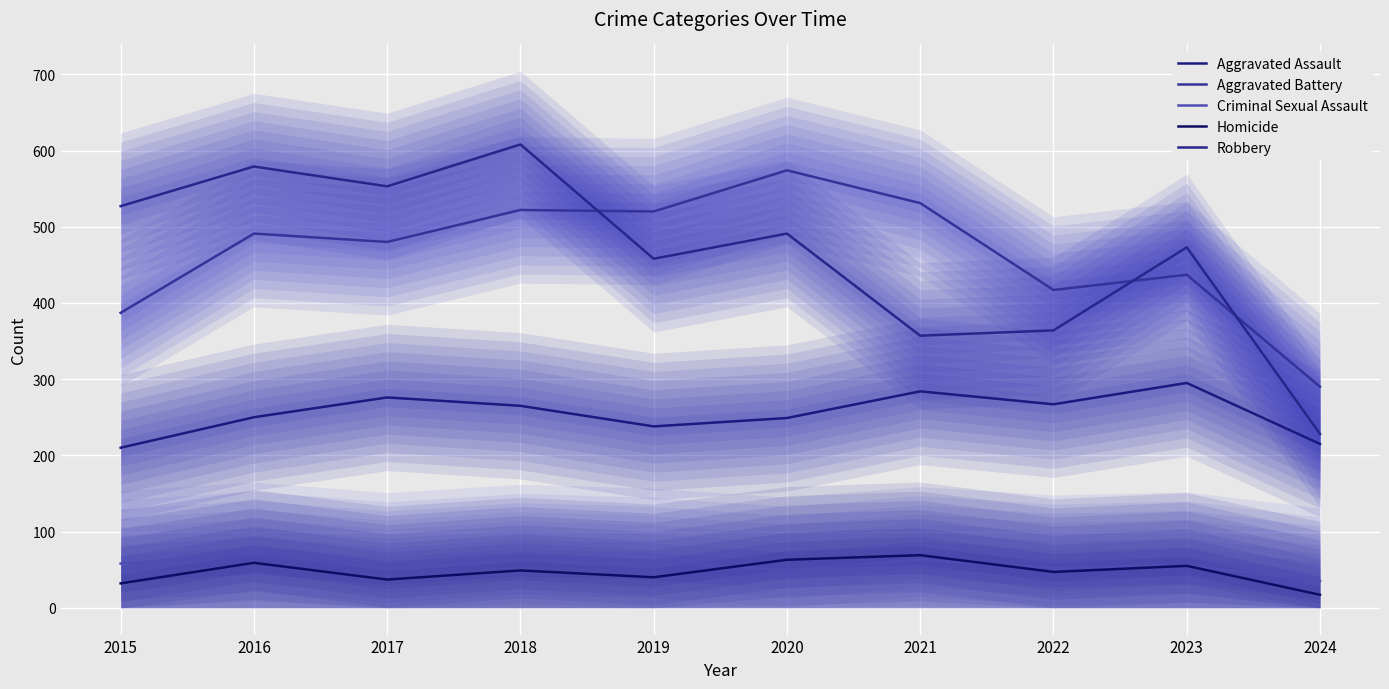

What is the greatest value displayed?

608